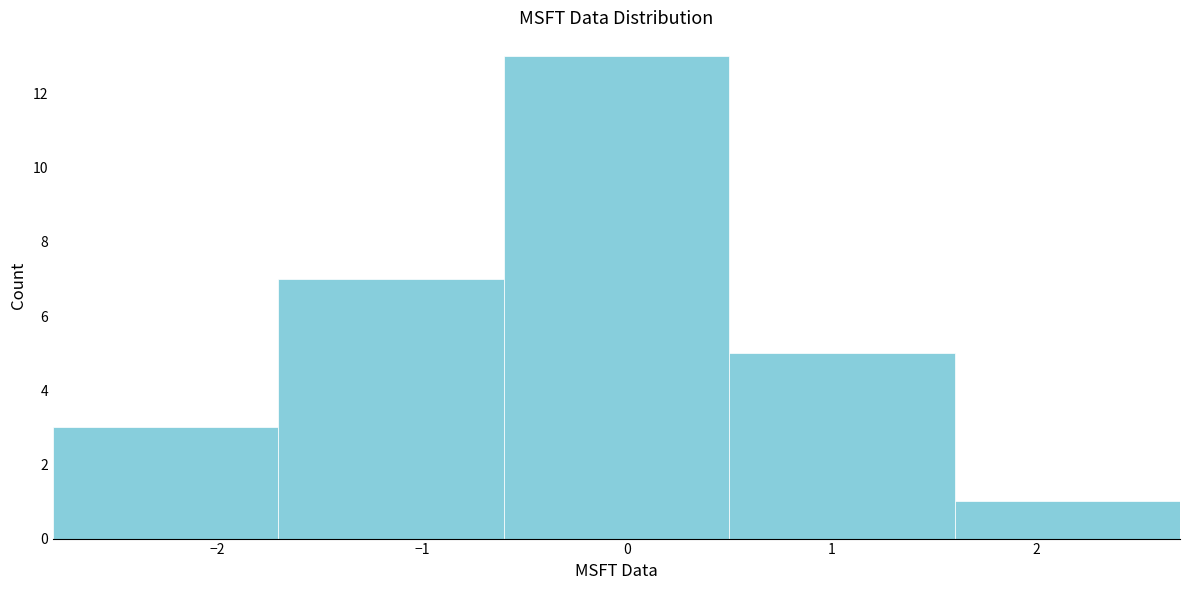

What is the height of the bar covering 1.6 to 2.7 on the x-axis? The values are not printed on the chart, so give them approximately, as read against the axis.

1